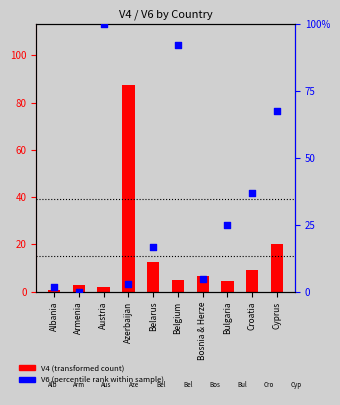

At which category is the sum across all series the highest?

Austria